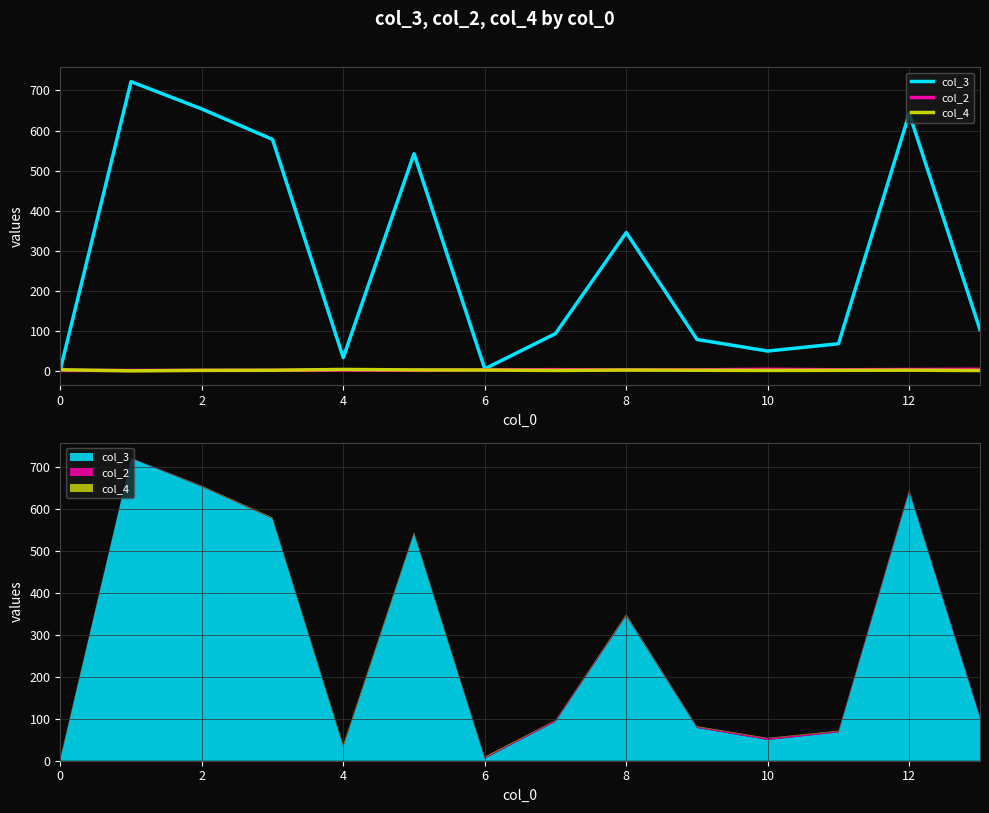

Between 10 and 10, which series saw the biggest shift?

col_3